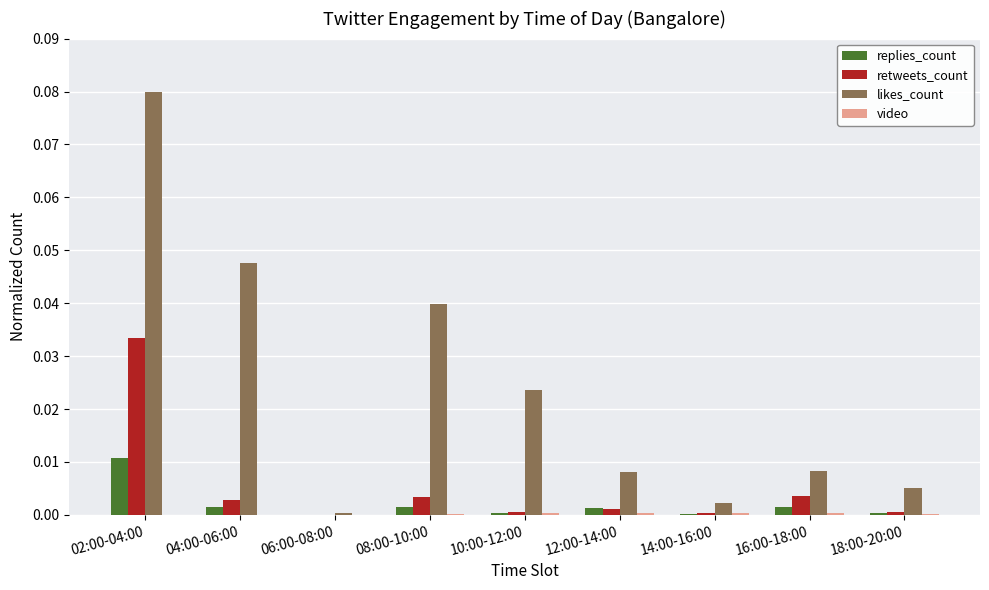

Which category has the highest value across all series?

02:00-04:00